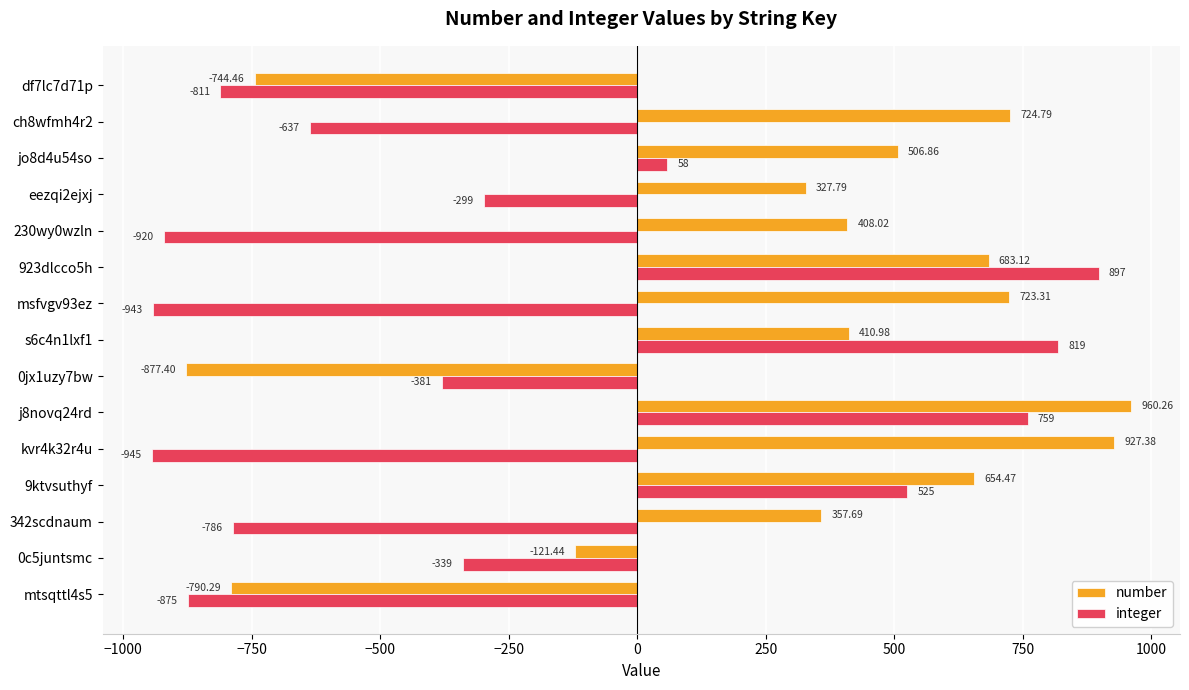

How many positive values does the number series have?

11